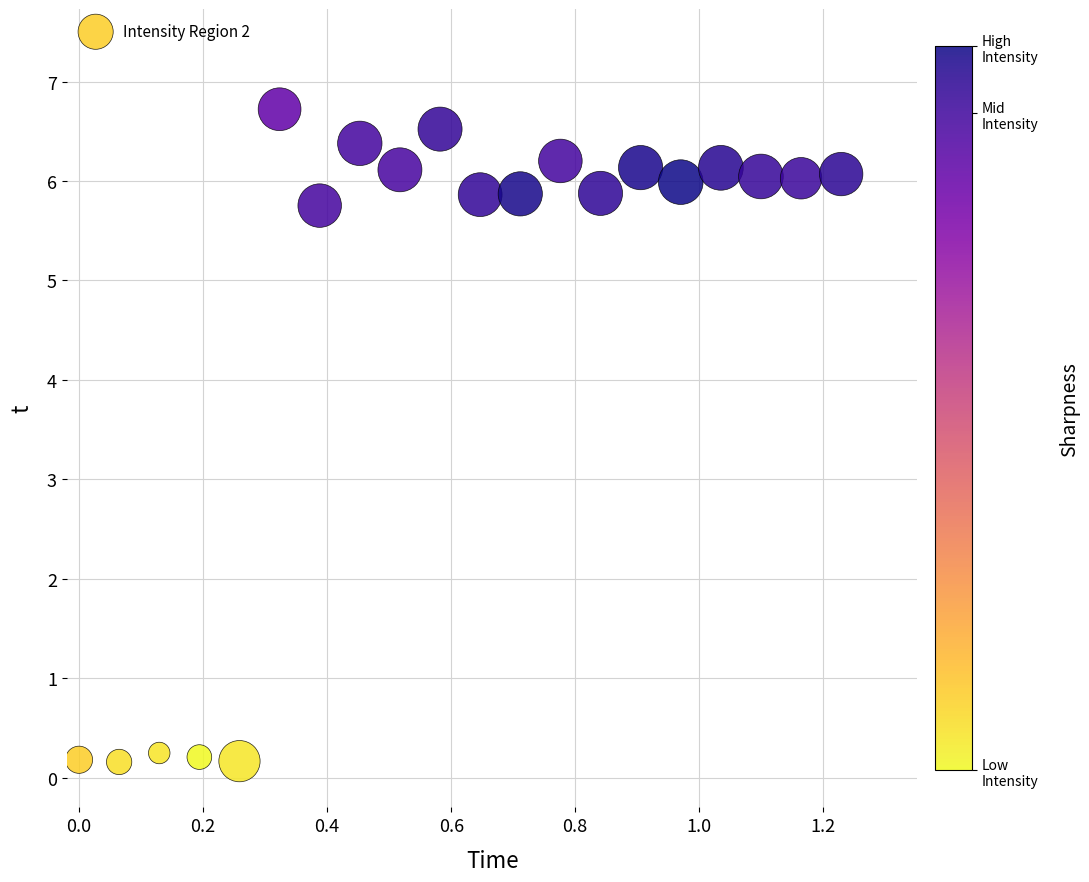

What is the range of X values (max minus min)?

1.2